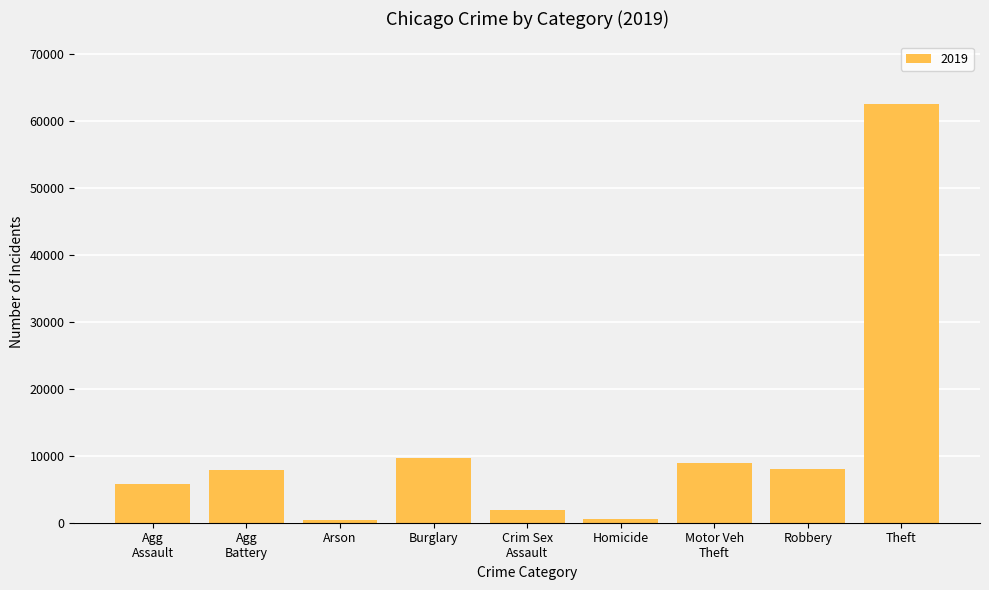

What is the average value?

11735